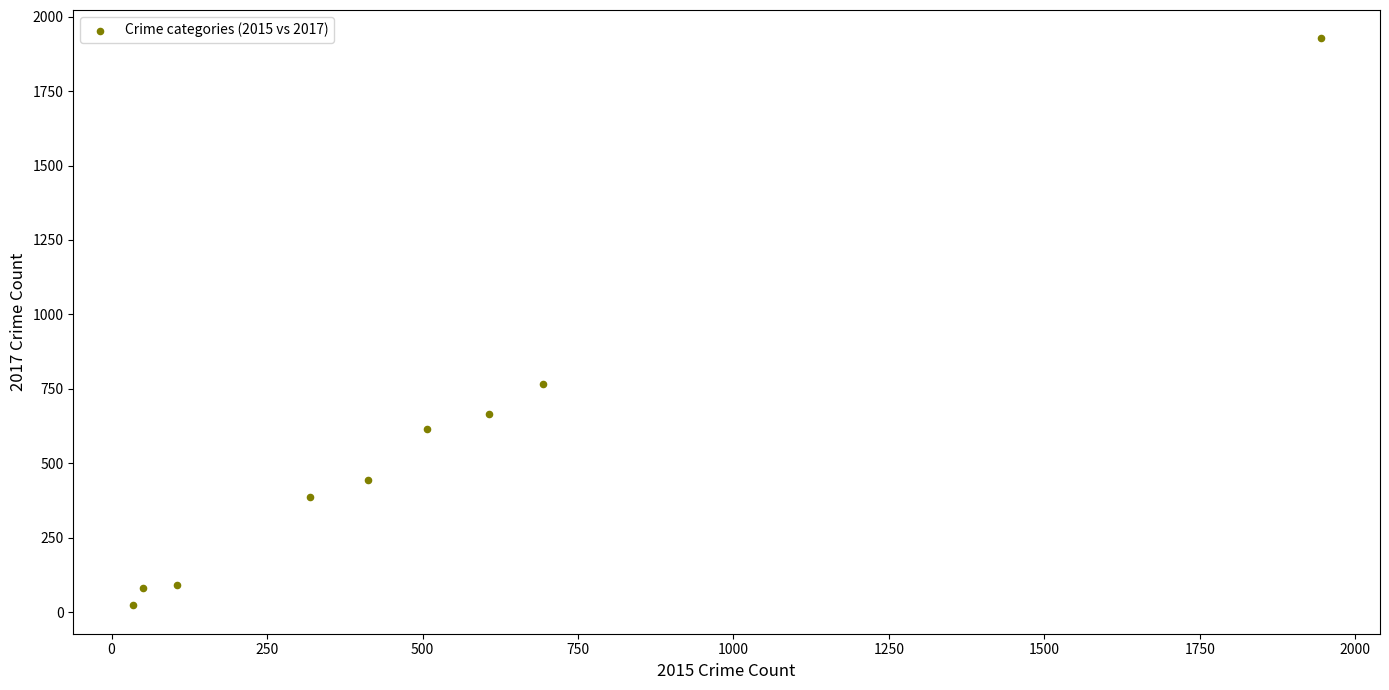

What Y value in the scatter plot is closest to 975?

765